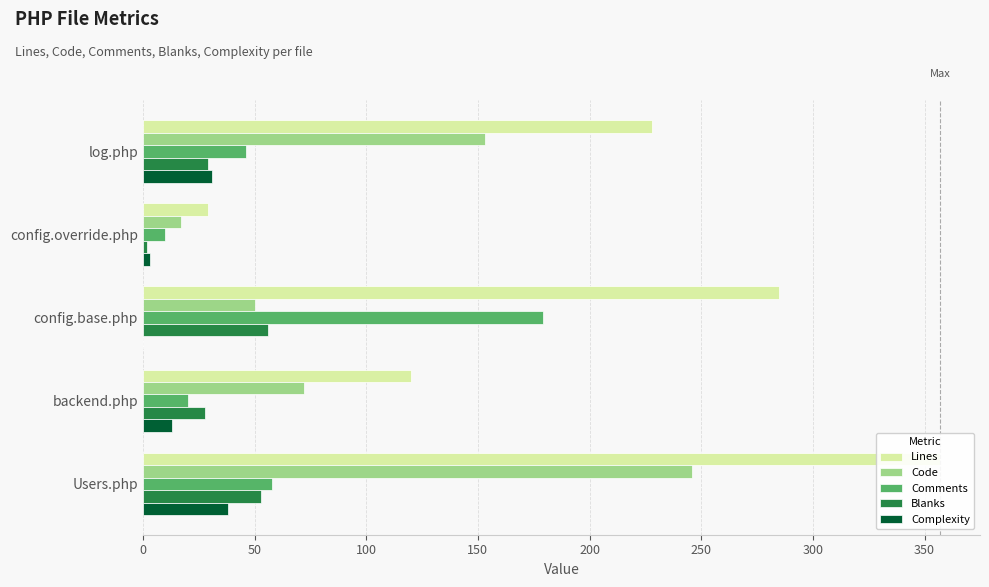

What is the value of the Blanks bar at the 1st from the left?

29